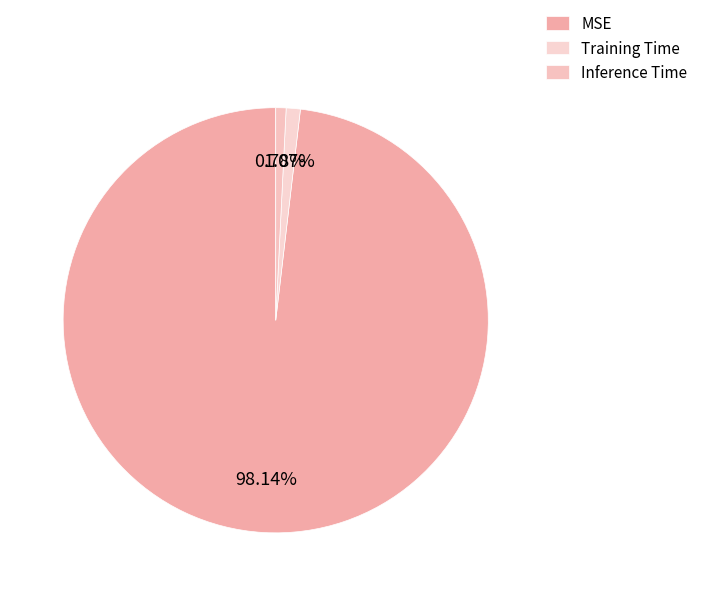

True or false: Inference Time accounts for 7% of the total.

False